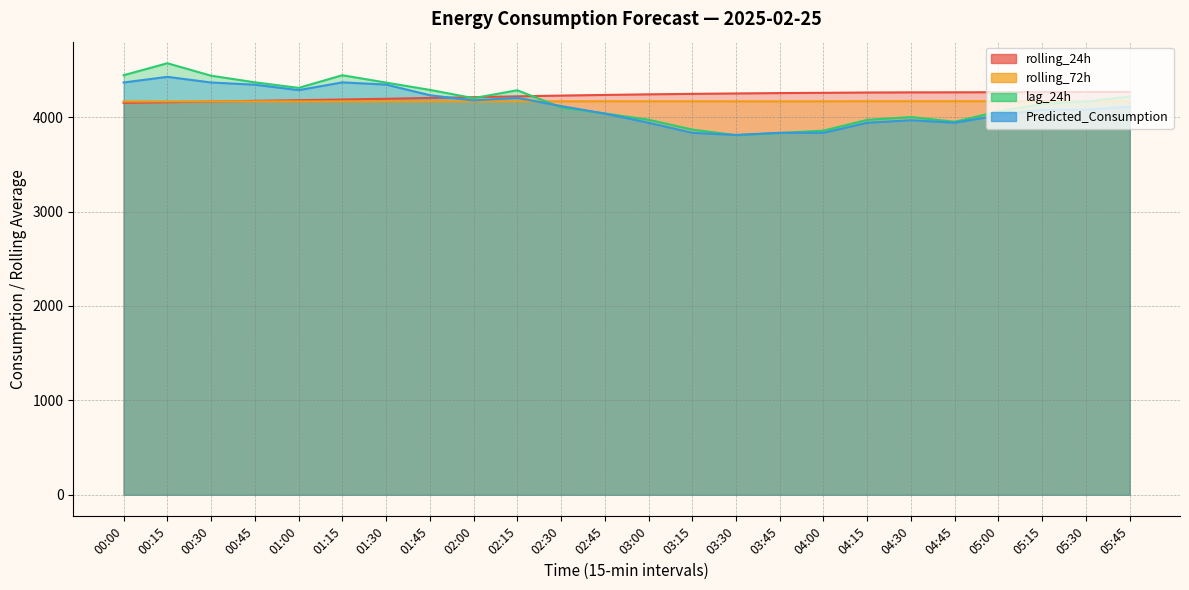

True or false: rolling_24h has more than 0 points higher than both neighbors.

False